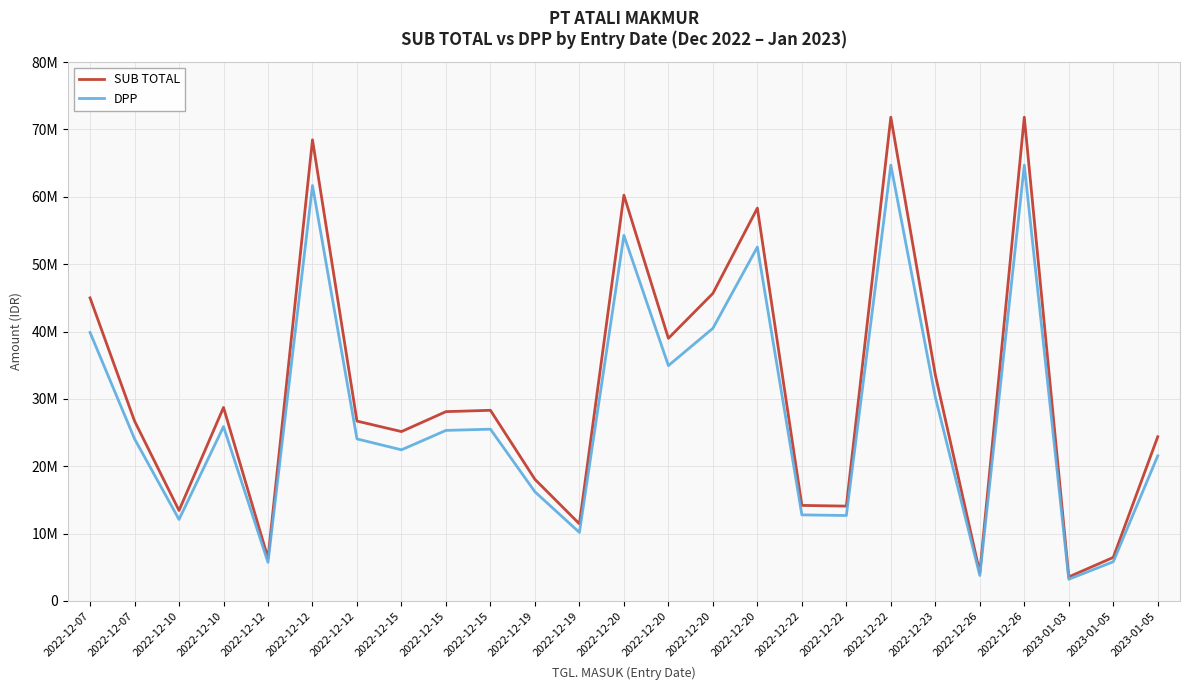

Reading right to left, extract all data points from this chart.

SUB TOTAL: 24379284.8	6463800.0	3574375.0	71820000.0	4201470.0	33575850.0	71820000.0	14079712.5	14183837.5	58319091.2	45658462.5	38992275.0	60245010.0	11446654.5	18052223.0	28304574.4	28104562.5	25145526.2	26701246.2	68459422.5	6357960.0	28728000.0	13429508.8	26714546.2	44995230.0
DPP: 21546449.3	5823243.2	3220157.7	64702702.7	3785108.1	30248513.5	64702702.7	12684425.7	12778232.0	52539721.9	40473243.2	34939459.5	54274783.8	10171804.1	16205031.5	25499616.6	25319425.7	22436411.0	24055176.8	61675155.4	5727891.9	25881081.1	12098656.5	24067158.8	39856864.9